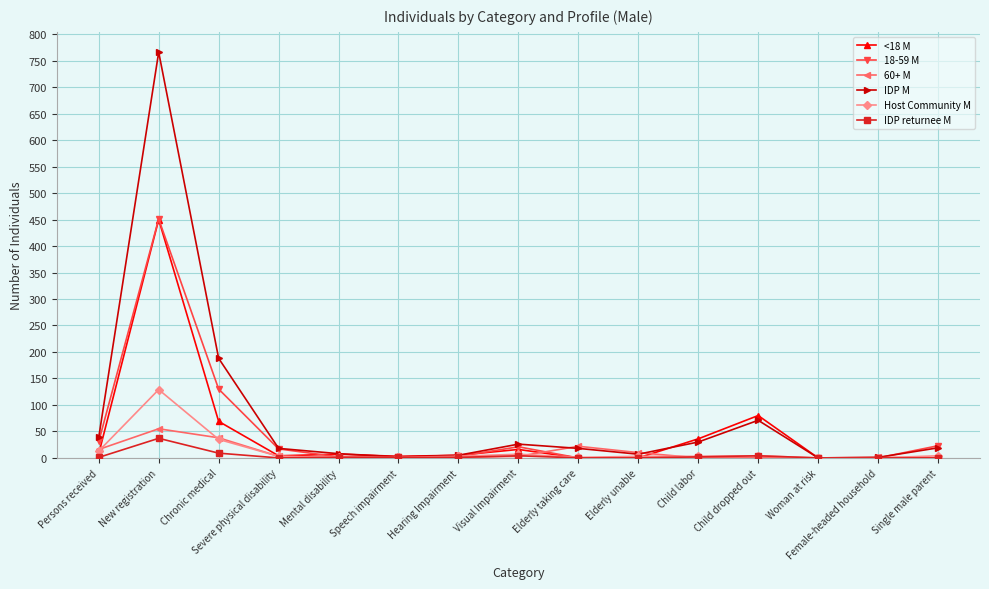

The 18-59 M series shows 0 at Child dropped out. True or false?

True